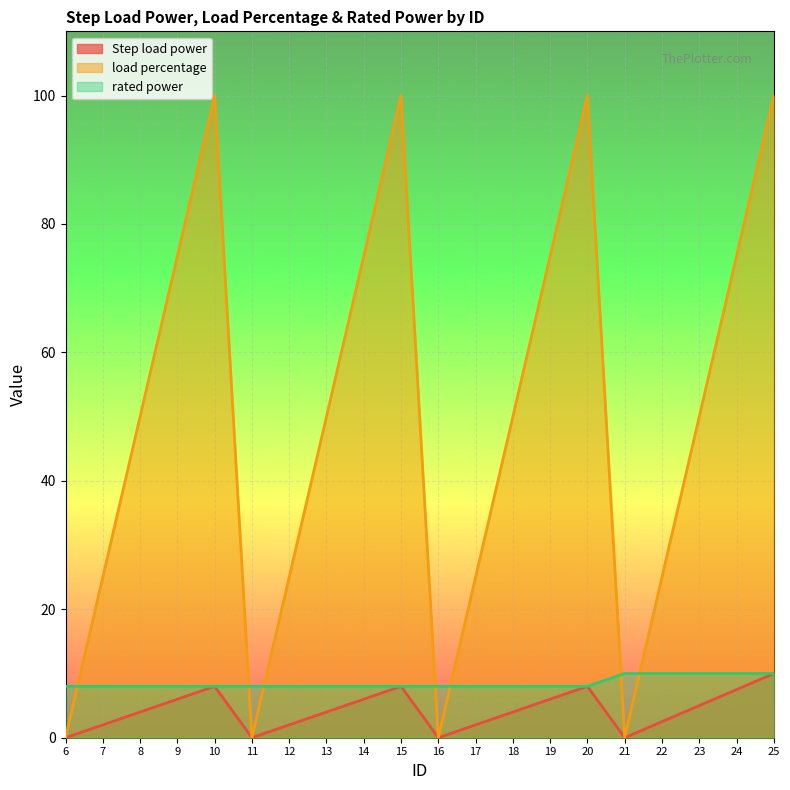

True or false: rated power and Step load power cross at least once.

False